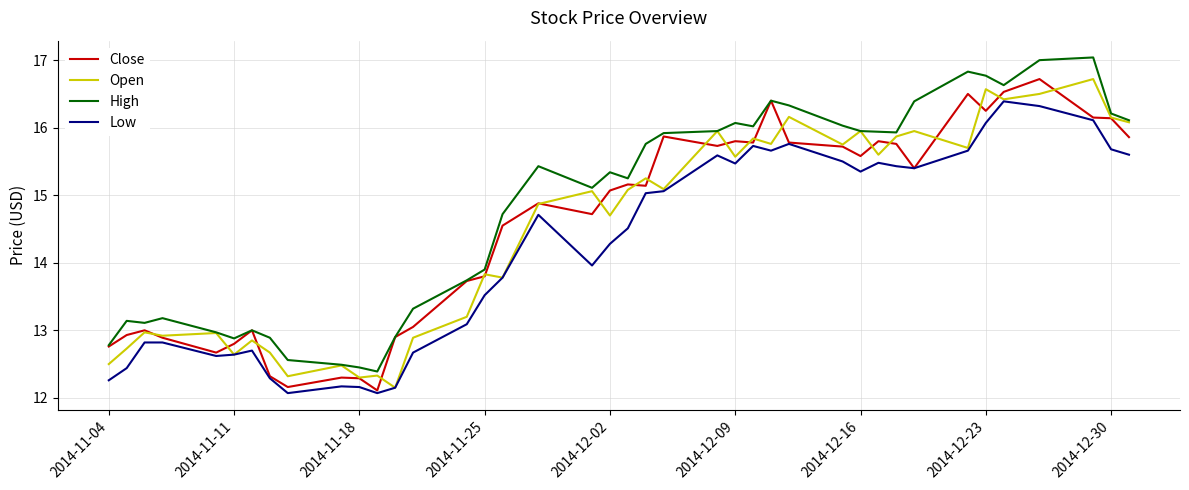

How many lines are shown in the chart?

4